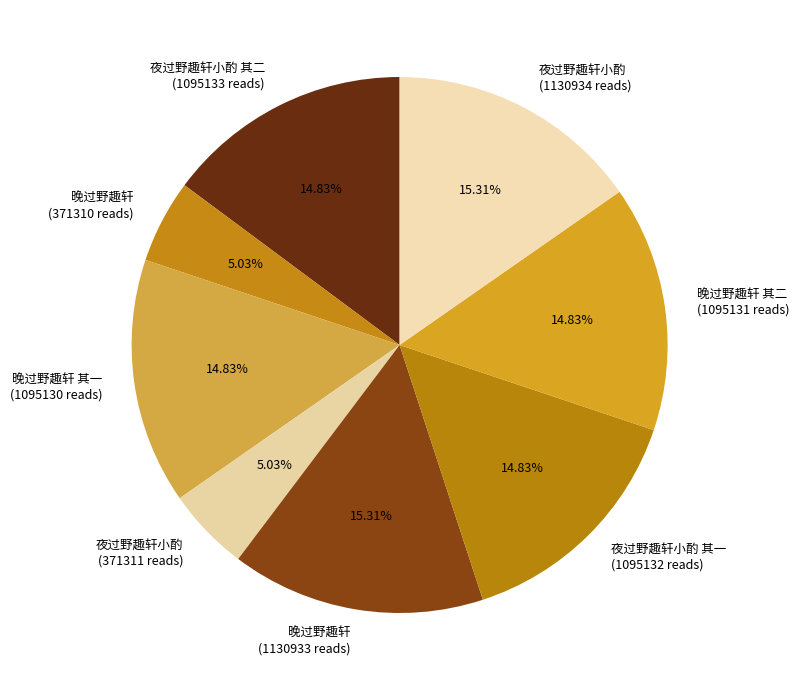

How many slices are in this pie chart?

8